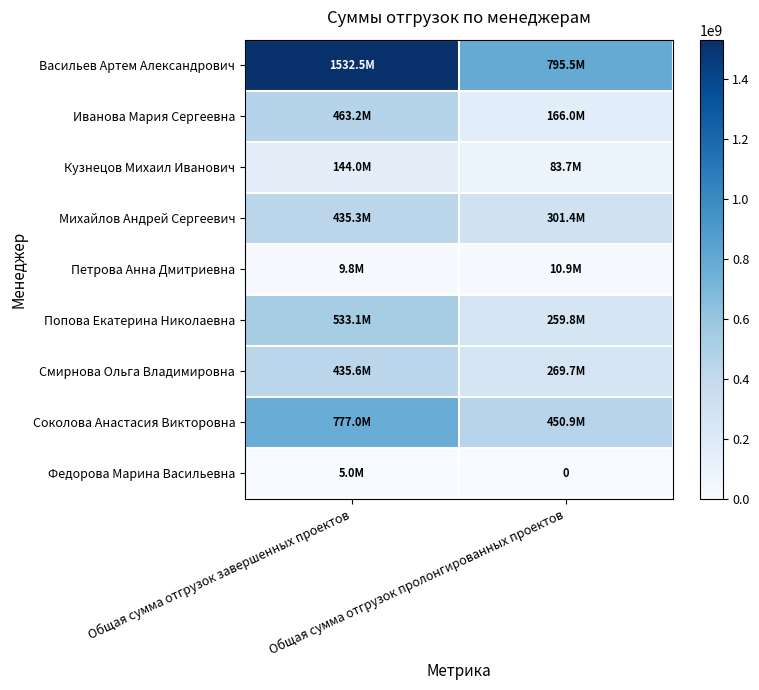

What is the sum of the Васильев Артем Александрович values at Общая сумма отгрузок завершенных проектов and Общая сумма отгрузок пролонгированных проектов?

2328062397